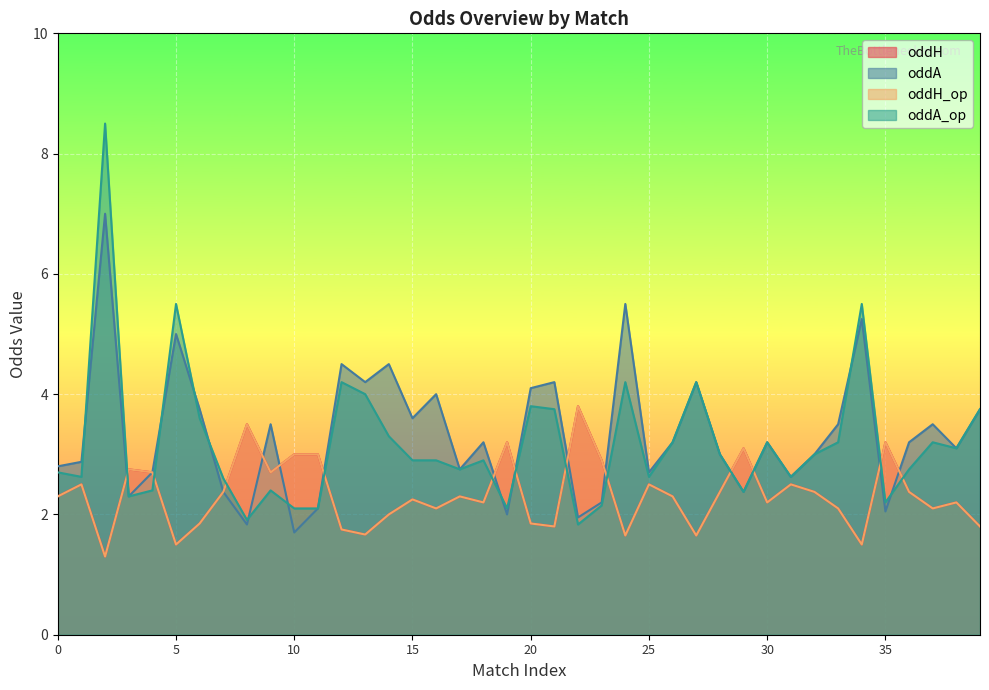

The oddH_op series shows 0.7 at 28. True or false?

False